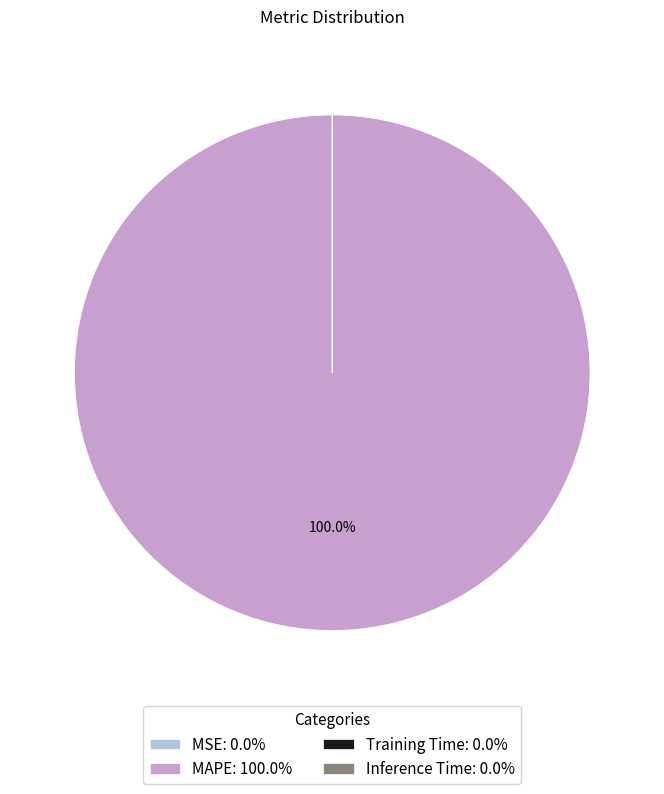

Is there a majority slice in this chart?

Yes